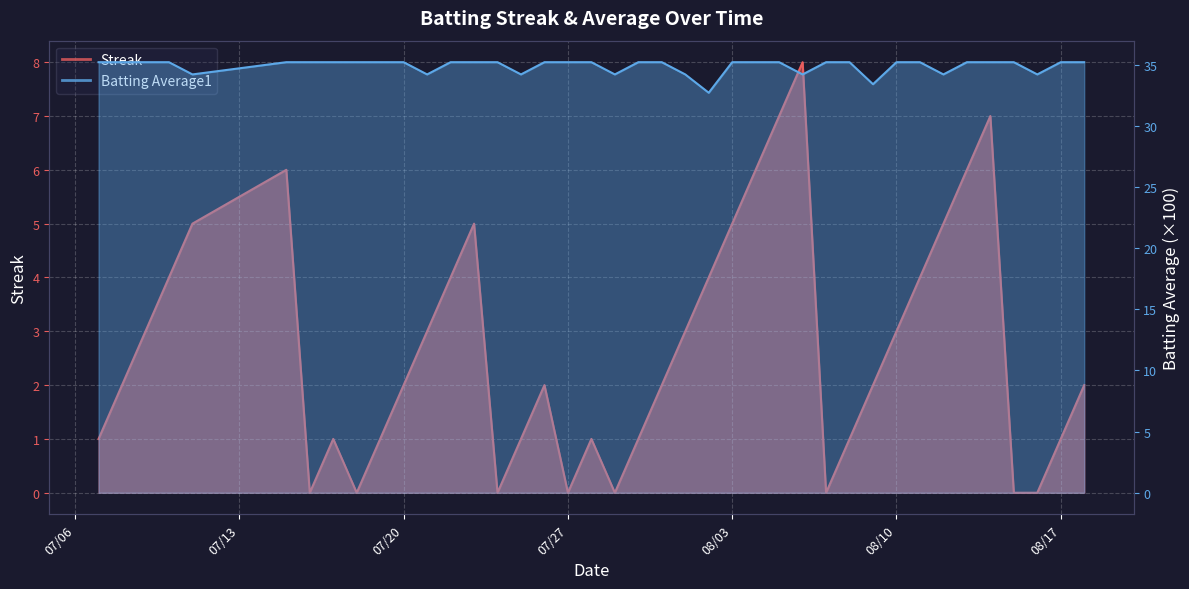

List the series in order of their peak value, lowest first.

Streak, Batting Average1